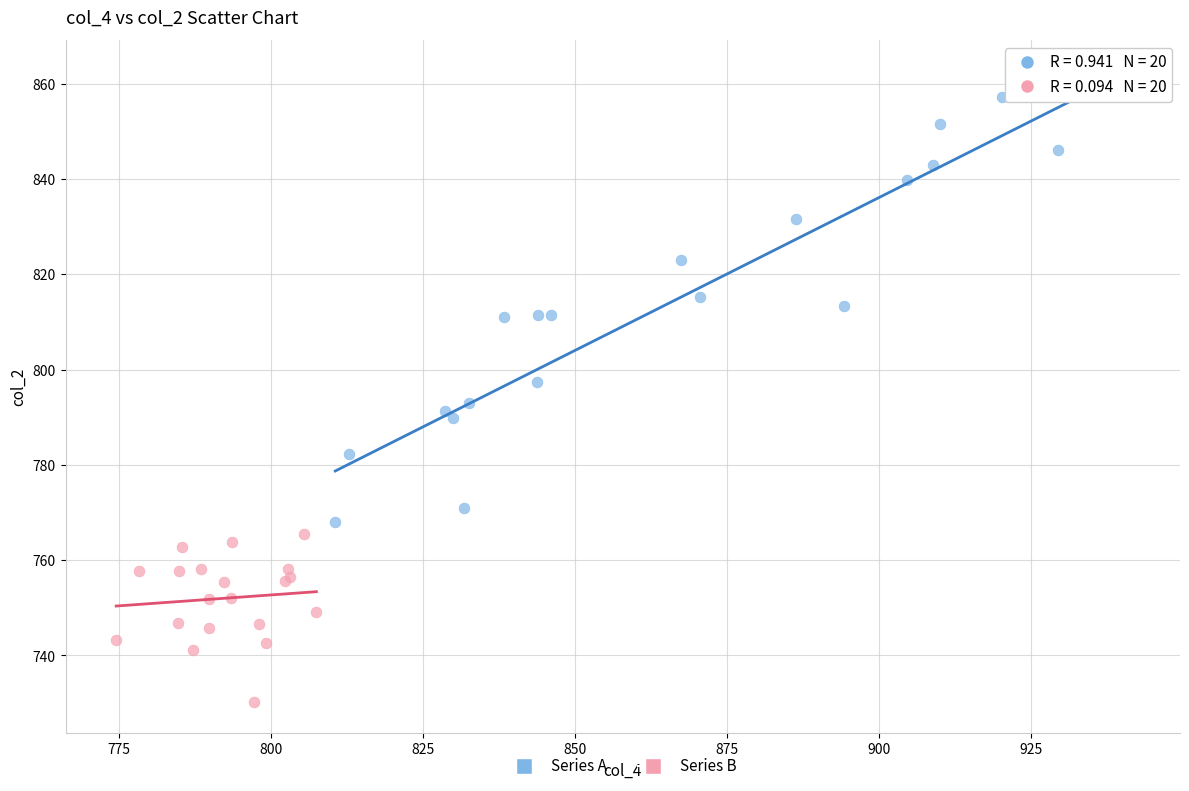

Which series contains the lowest Y value?

Series B